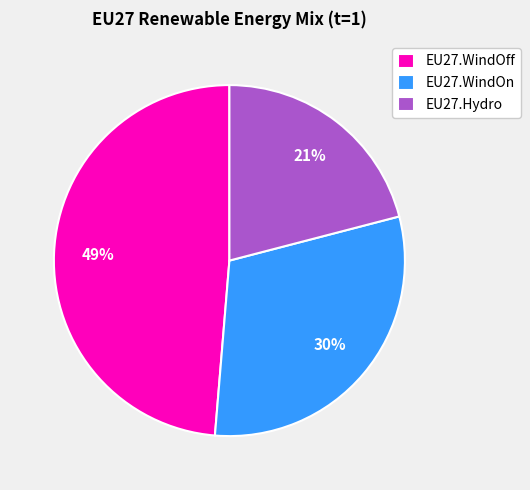

What is the smallest slice in the pie chart?

EU27.Hydro